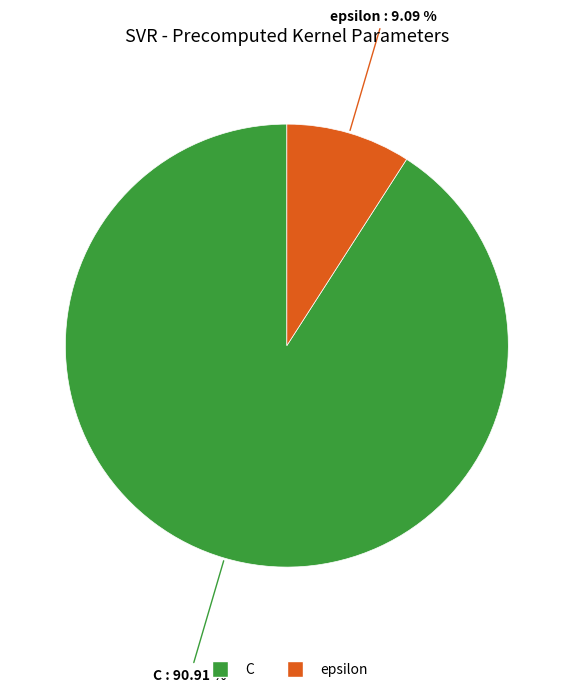

Count the number of slices in the pie.

2